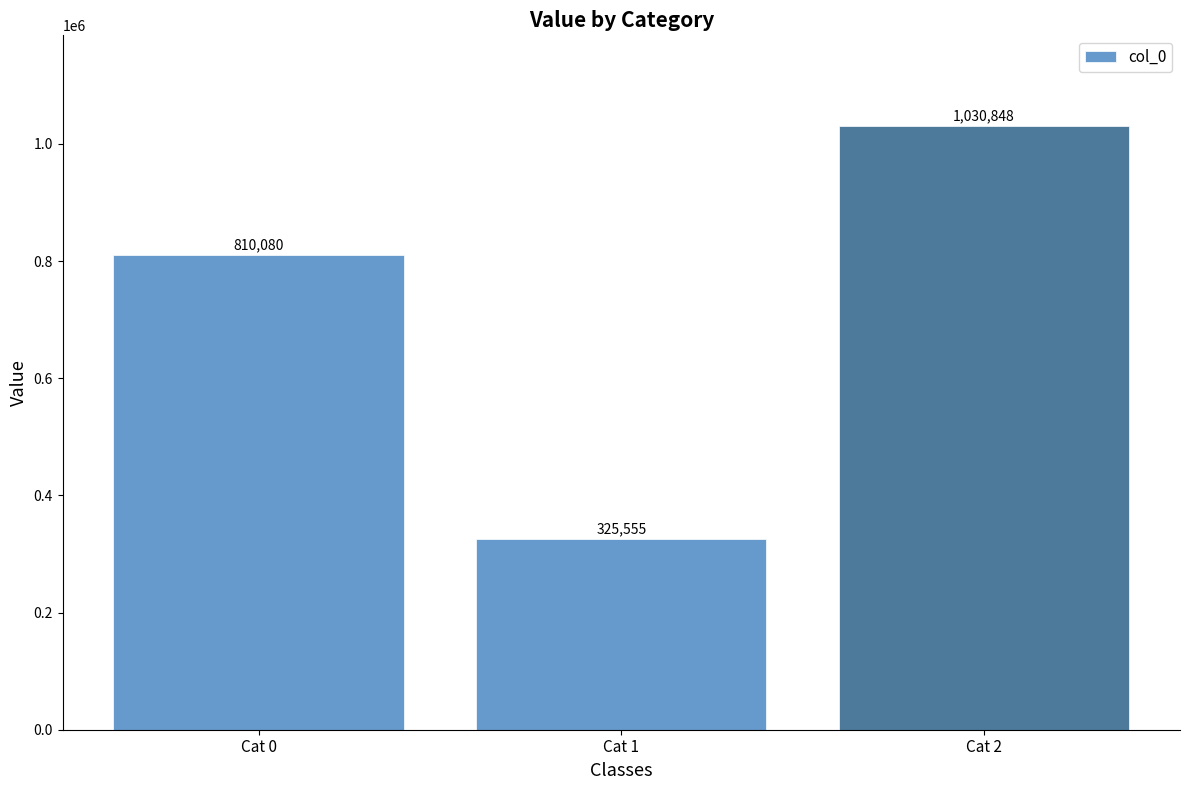

Which category has the lowest value across all series?

Cat 1